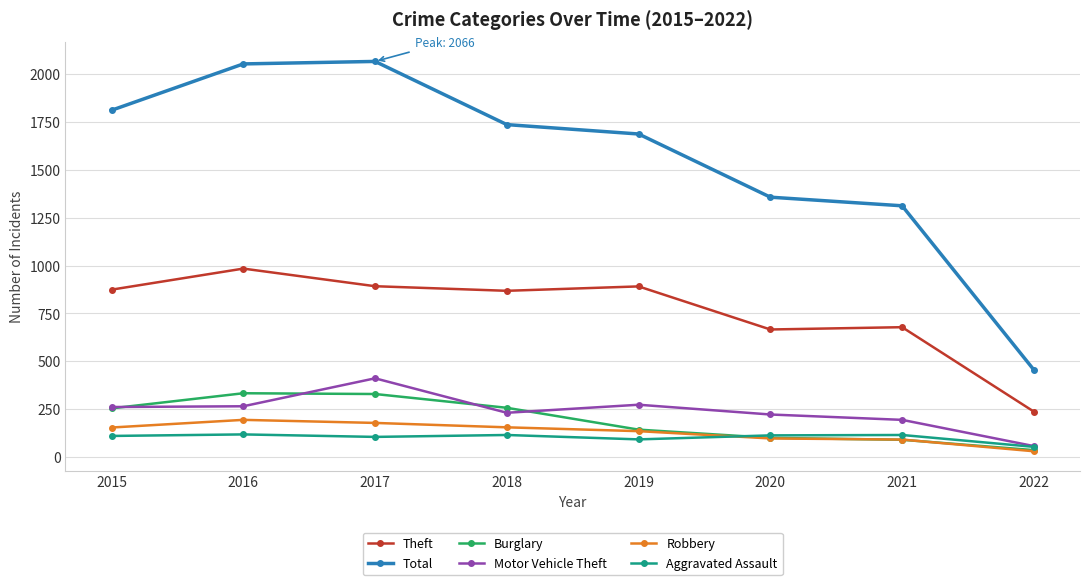

What value does the Total series have at 2019, to the nearest 100?

1700